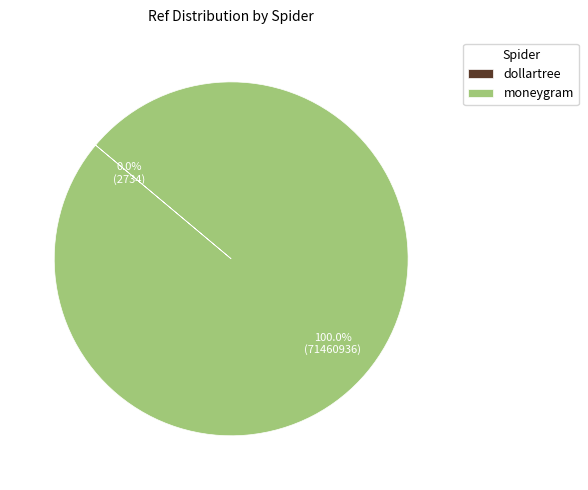

Which category has the biggest portion of the pie?

moneygram